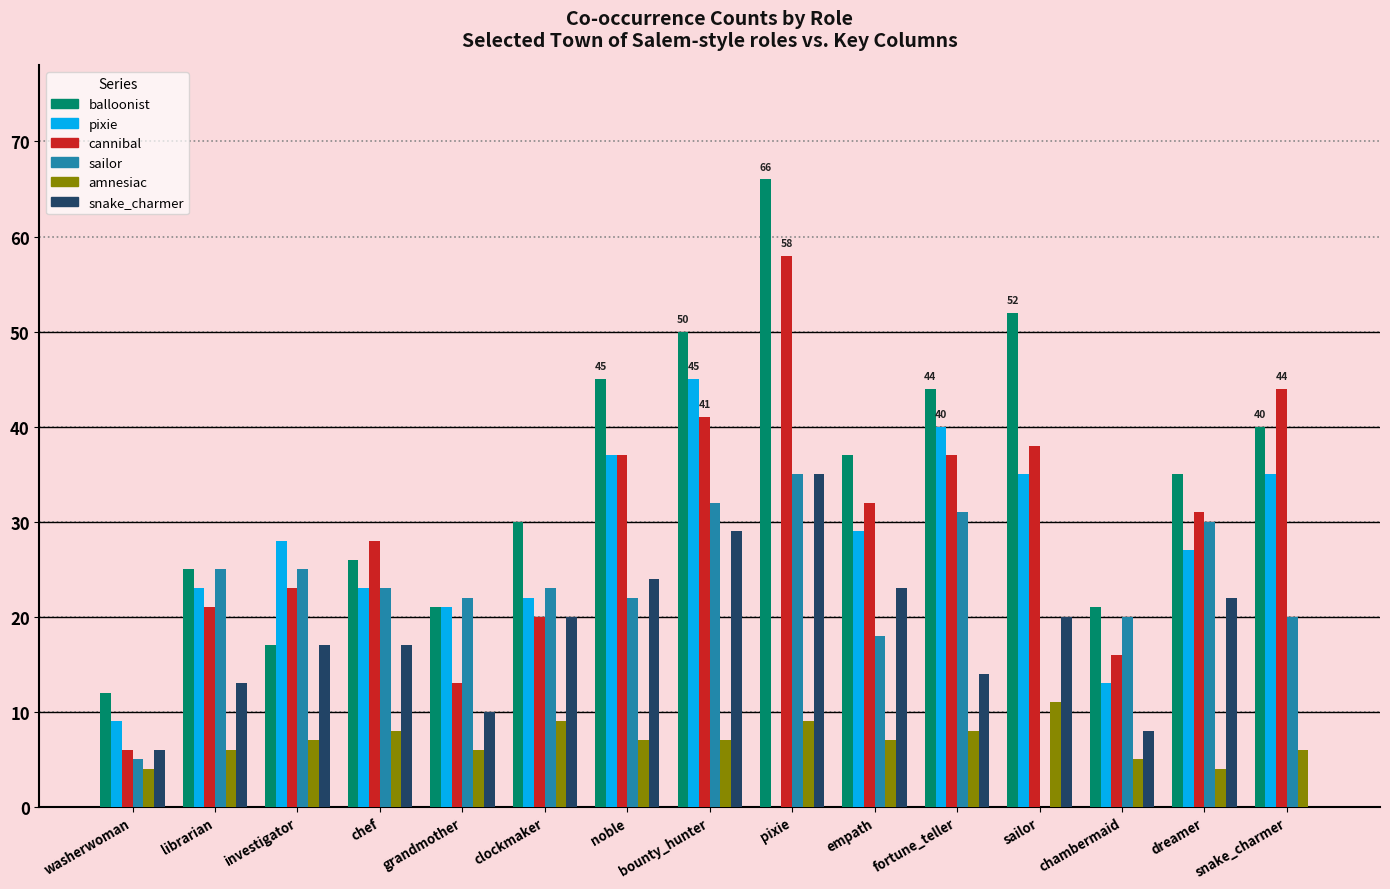

How many groups of bars are there?

15